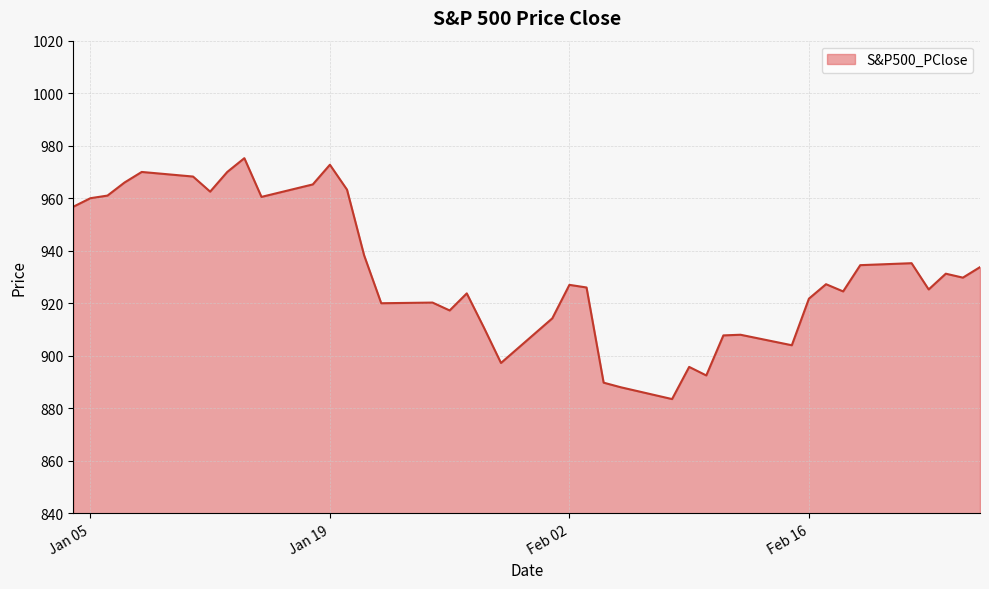

What is the smallest value displayed?

883.5